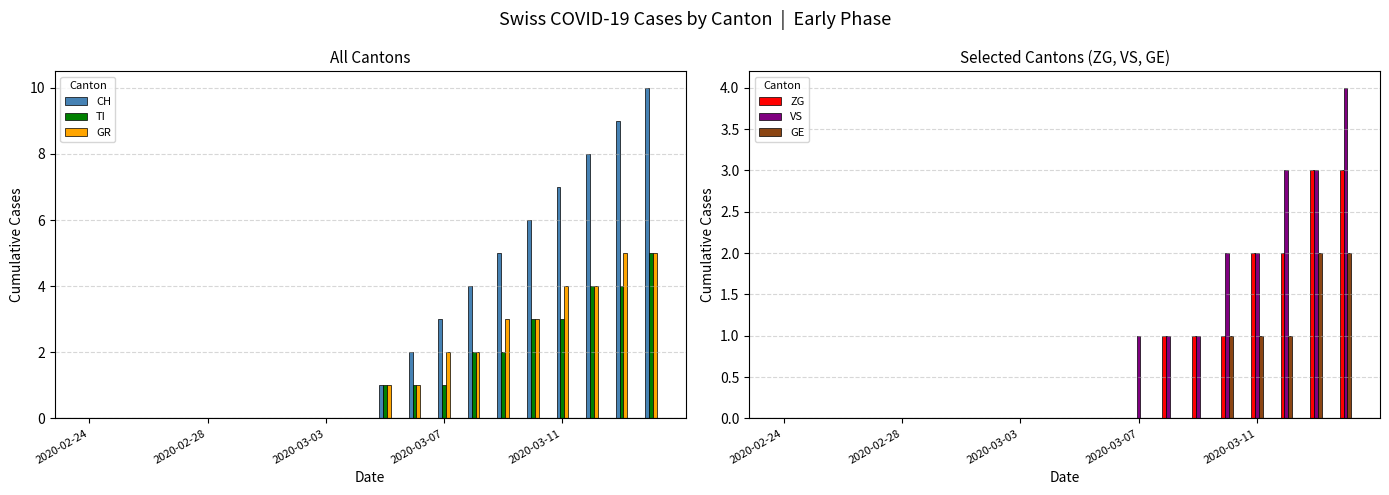

Which series has the largest range (max minus min)?

CH